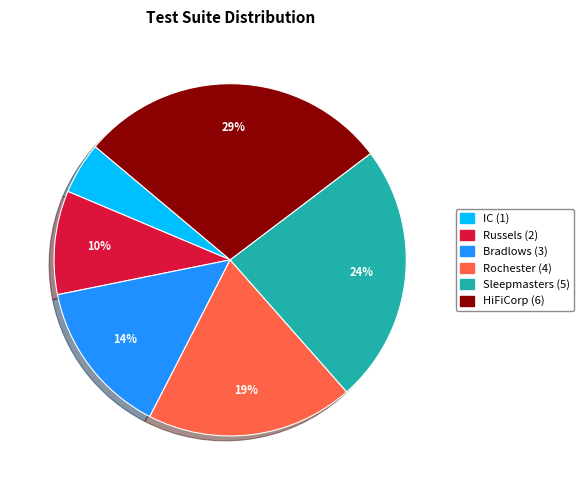

True or false: Russels accounts for 10% of the total.

True